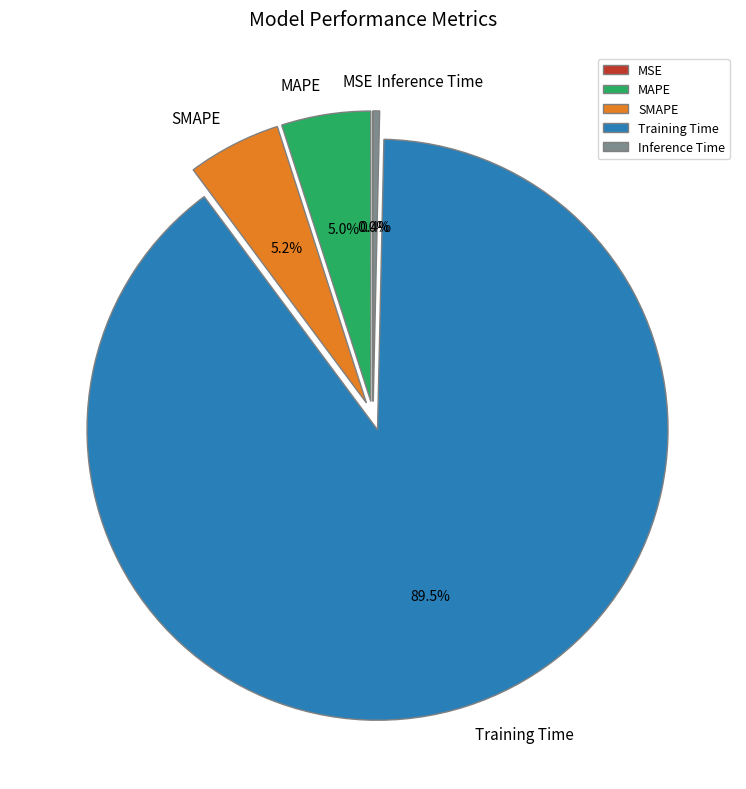

What portion of the pie excludes MAPE?

95.0%